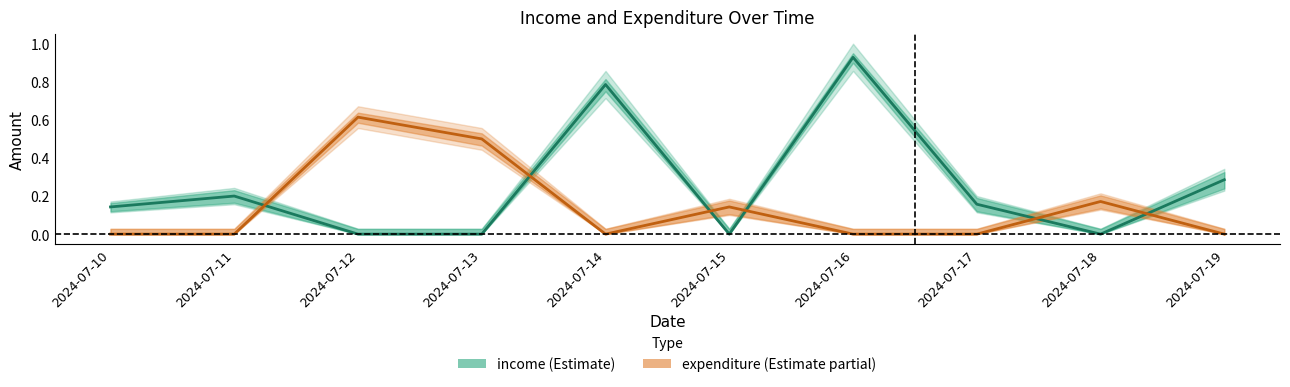

How many expenditure values are between 0 and 1?

10